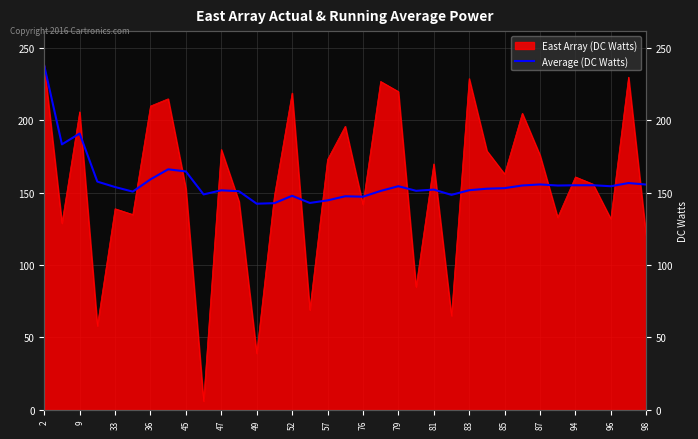

What is the difference between the values at 79 and 36?

4.7